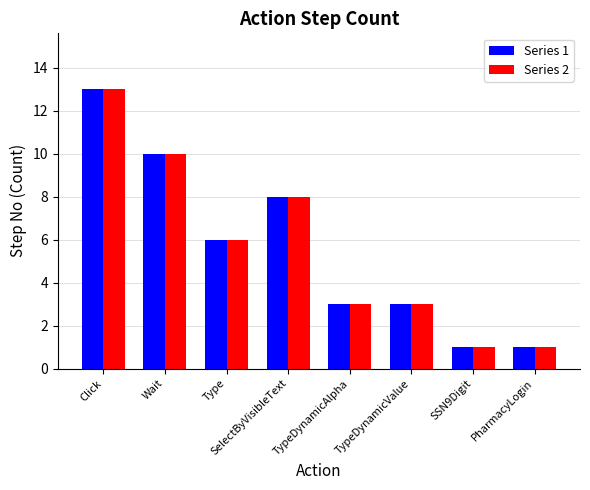

What is the sum of the Series 1 values at PharmacyLogin and Wait?

11